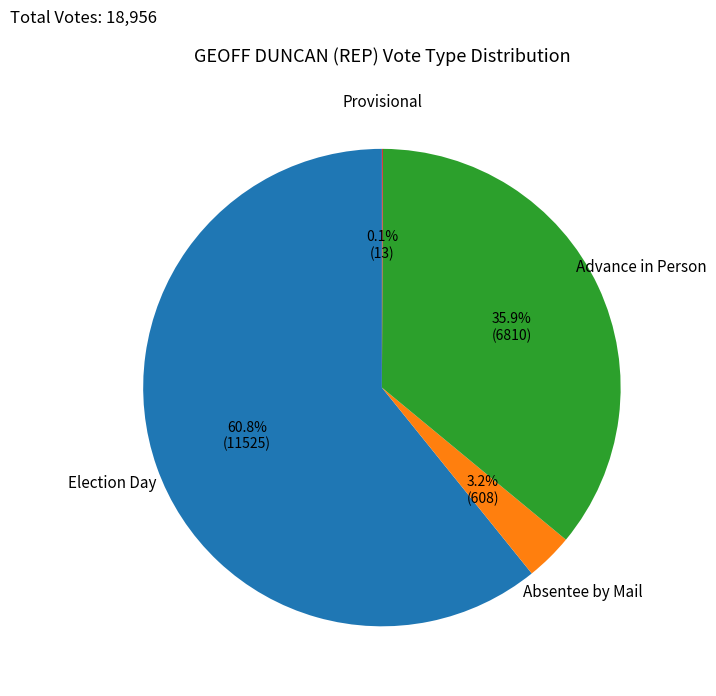

What percentage do Advance in Person and Absentee by Mail together represent?

39.1%